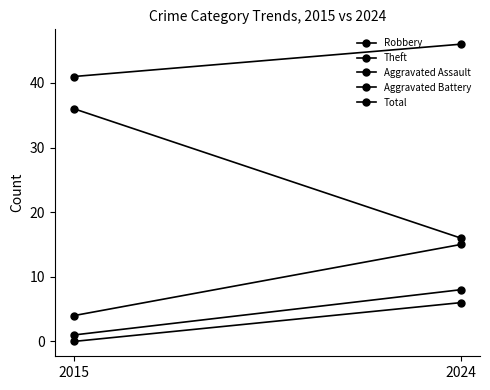

The Theft series shows 10 at 2015. True or false?

False